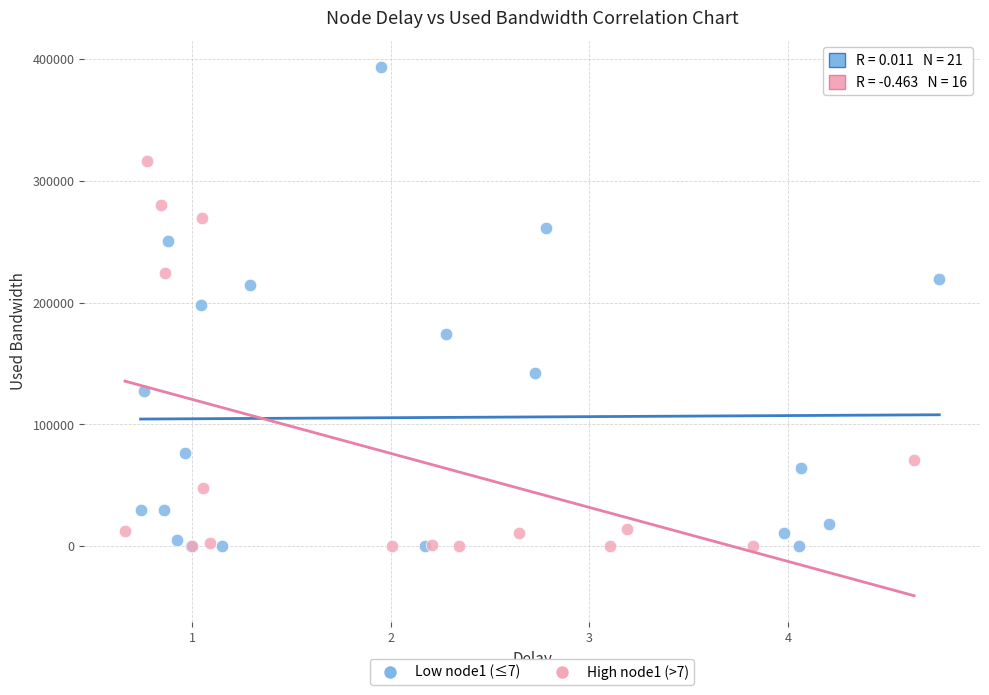

Which series reaches the maximum Y coordinate?

Low node1 (≤7)